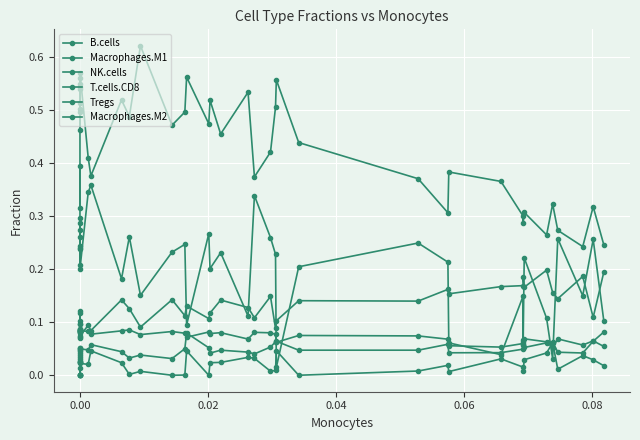

How many interior local peaks does the B.cells series have?

12